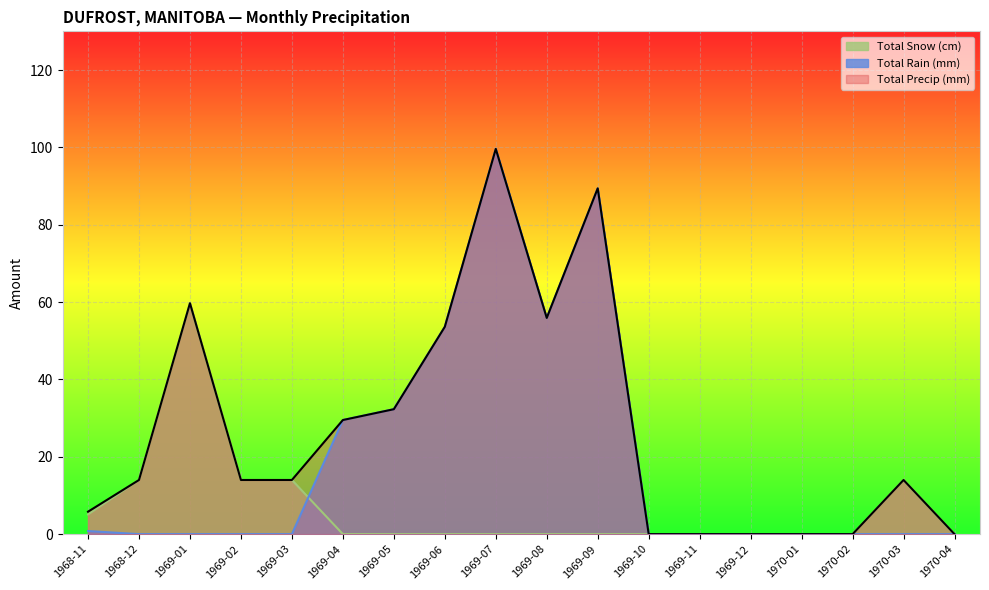

True or false: Total Rain (mm) has more than 2 interior local peaks.

False